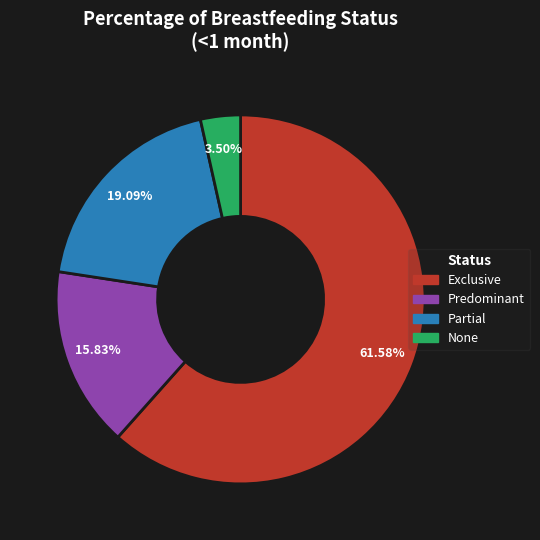

To the nearest percent, what is the average slice percentage?

25%